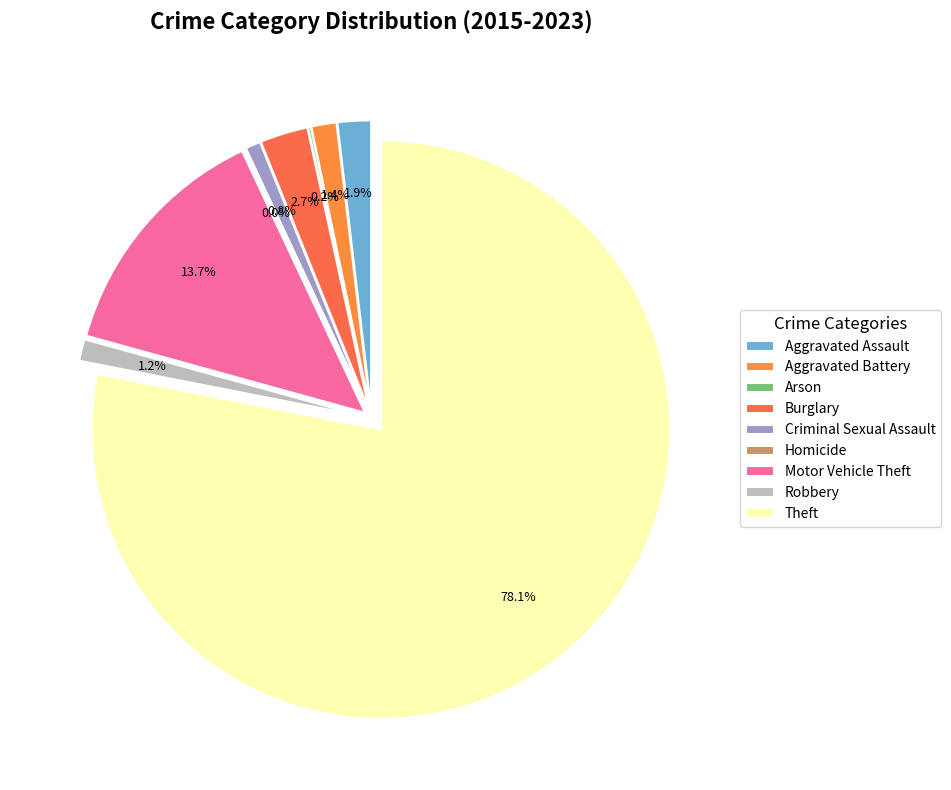

To the nearest percent, what portion does Criminal Sexual Assault represent?

1%